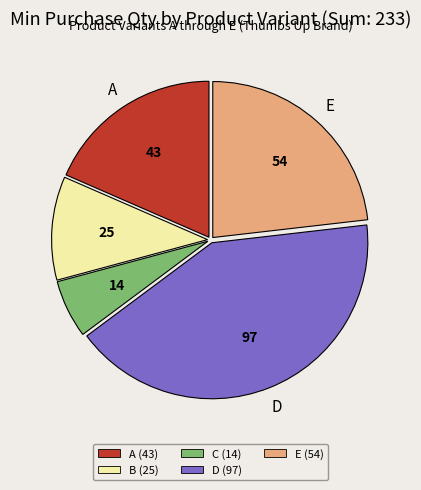

How many slices are in this pie chart?

5